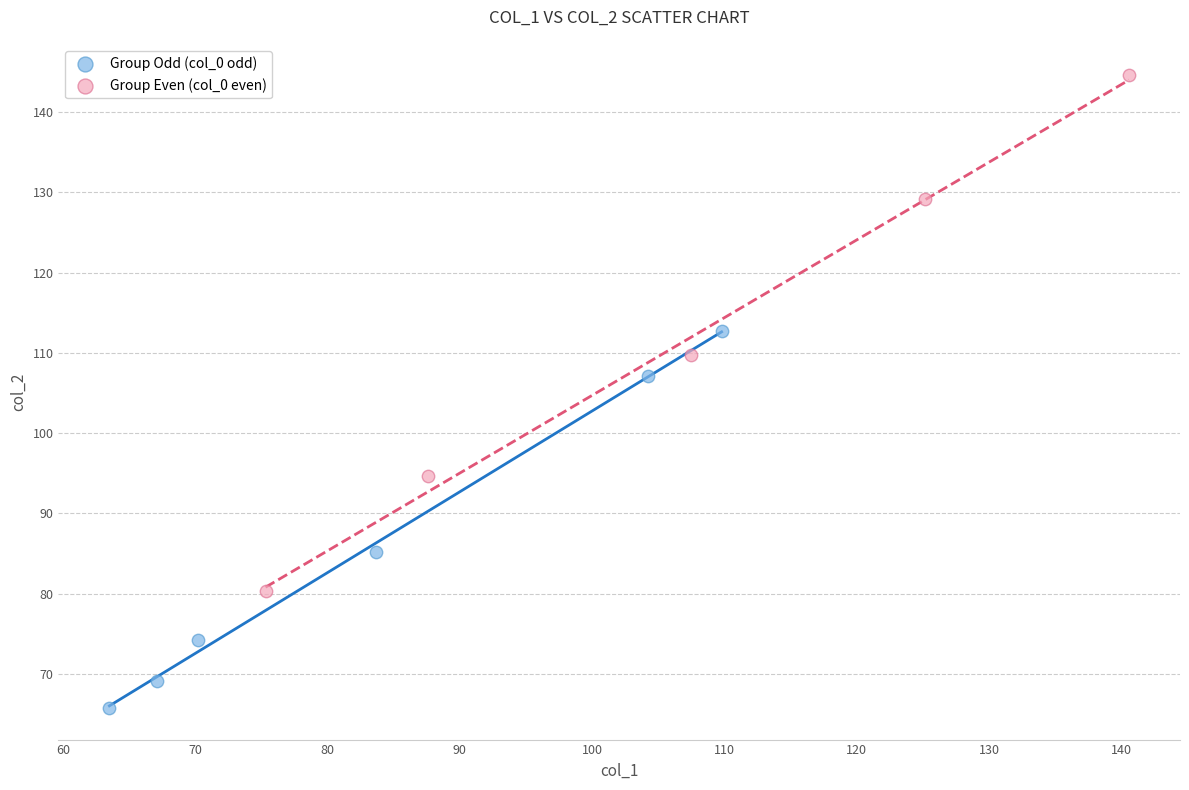

Which series has the widest spread of Y values?

Group Even (col_0 even)